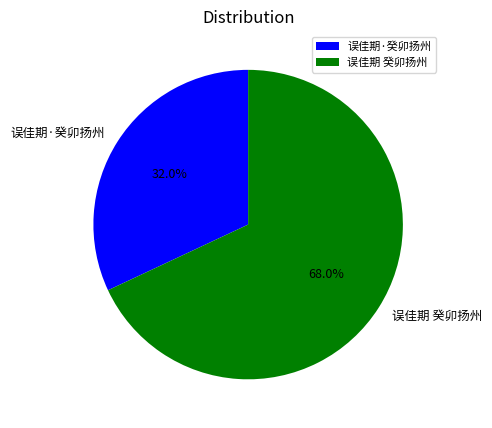

To the nearest percent, what is the average slice percentage?

50%